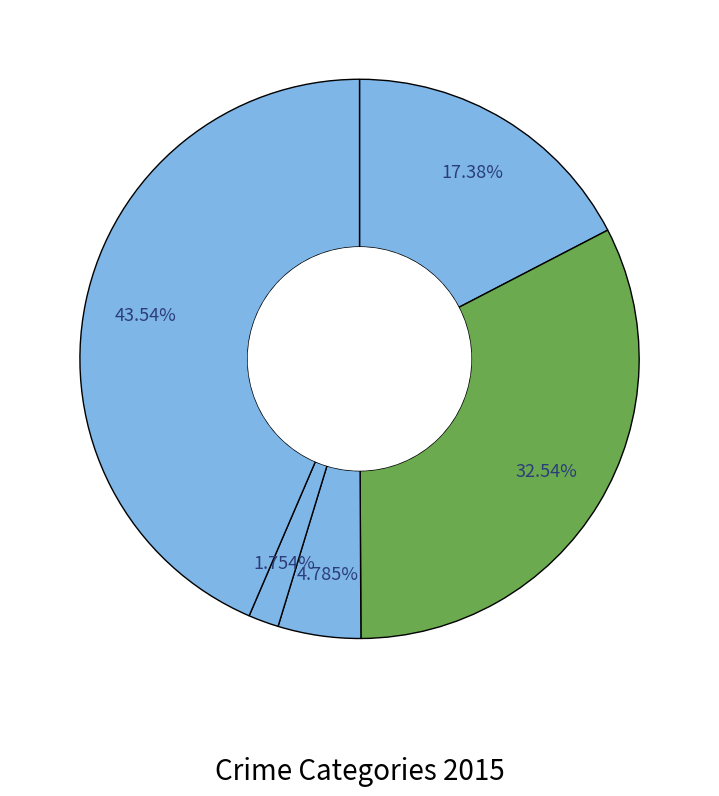

How many segments does this pie chart have?

5